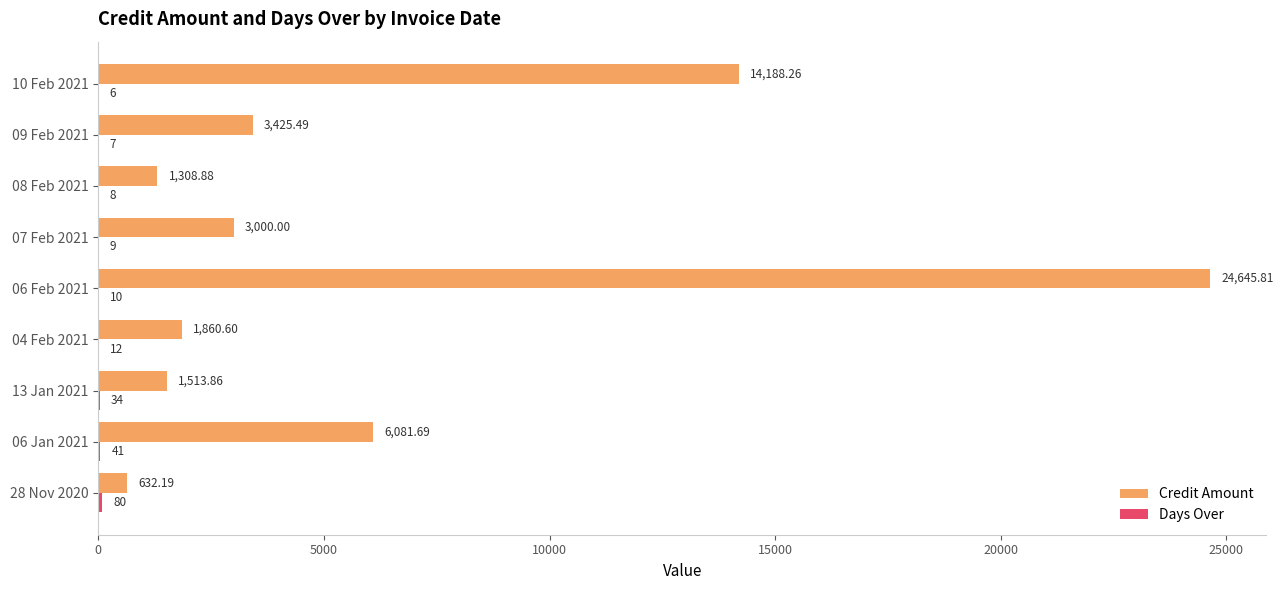

At which category is the sum across all series the highest?

06 Feb 2021